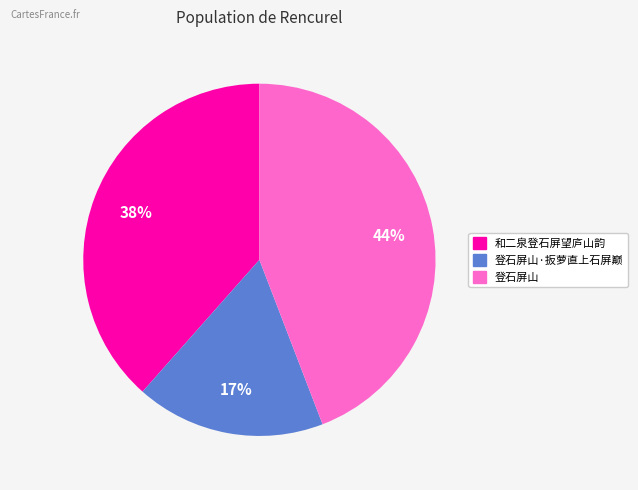

Count the number of slices in the pie.

3